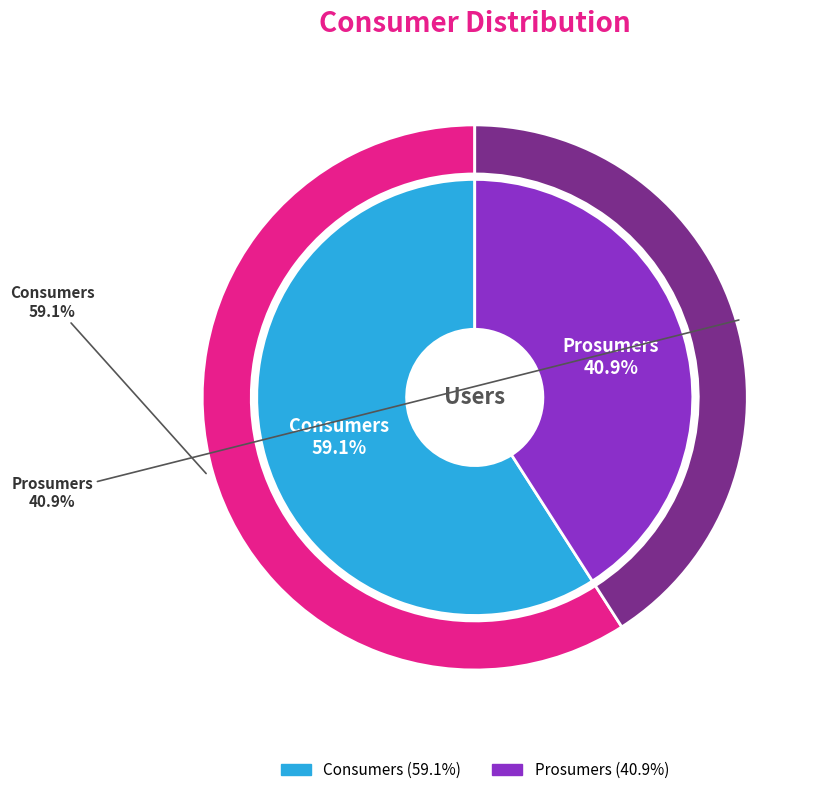

Is there a majority slice in this chart?

Yes